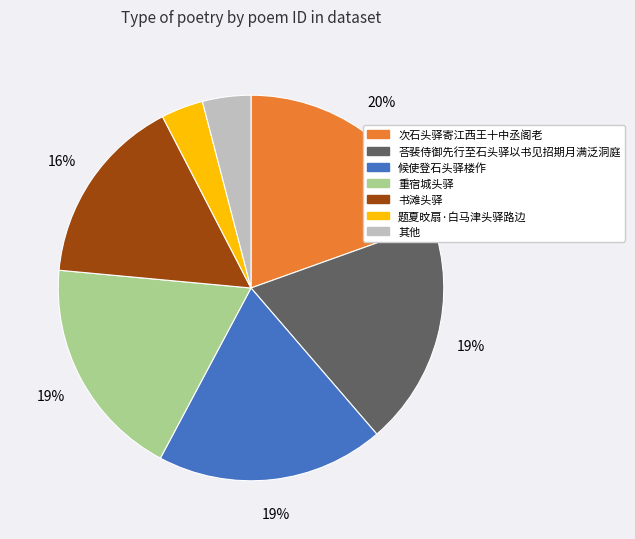

To the nearest percent, what is the difference between the largest and smallest slice percentages?

16%